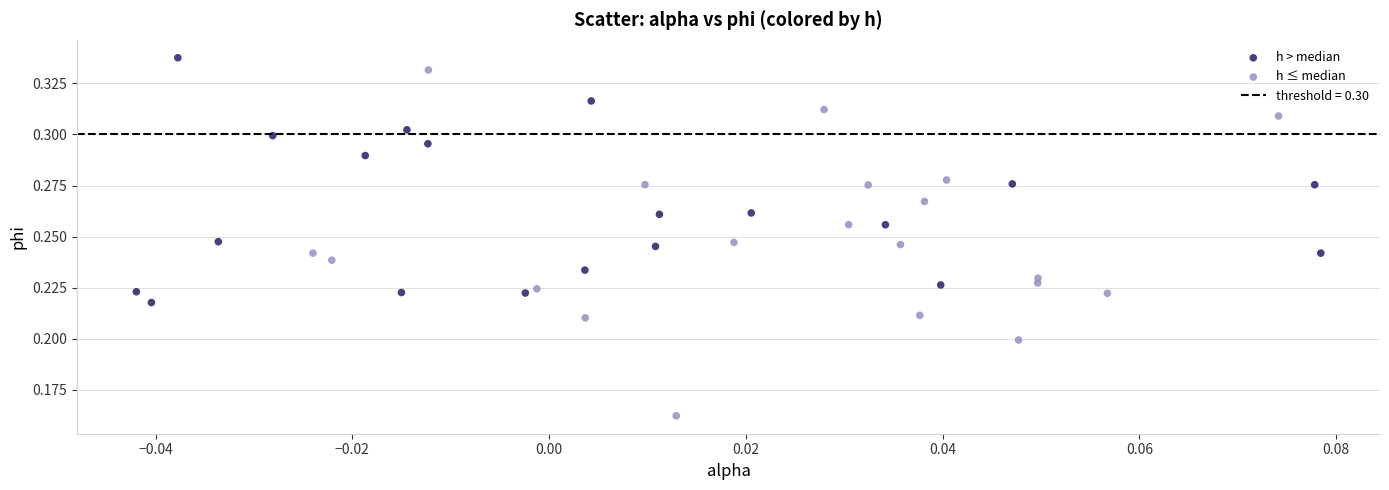

Which series has the widest spread of Y values?

h ≤ median